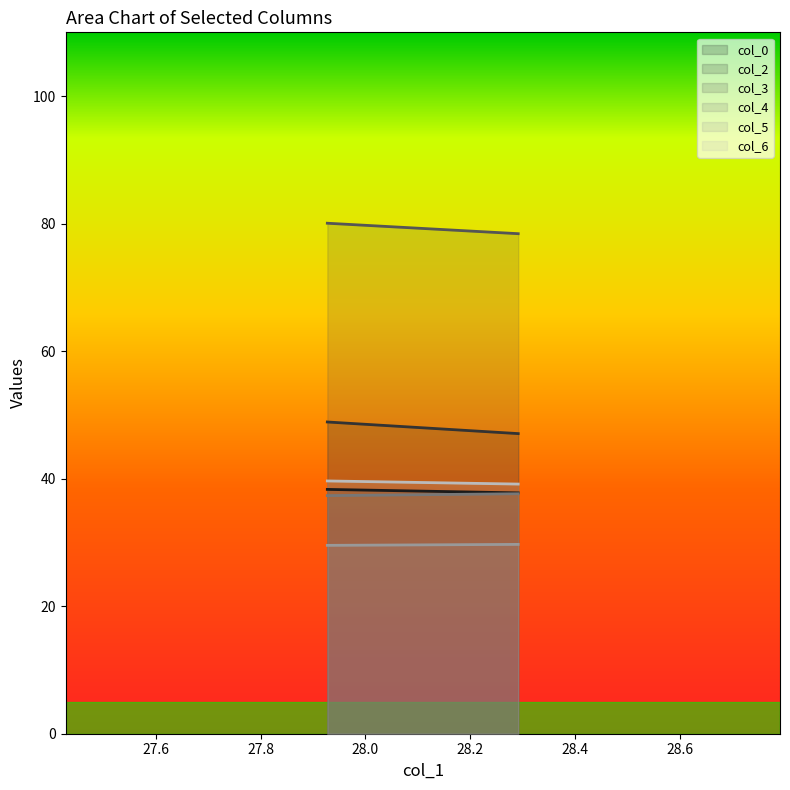

Which series changed the most between 27.92708333 and 28.29166667?

col_2